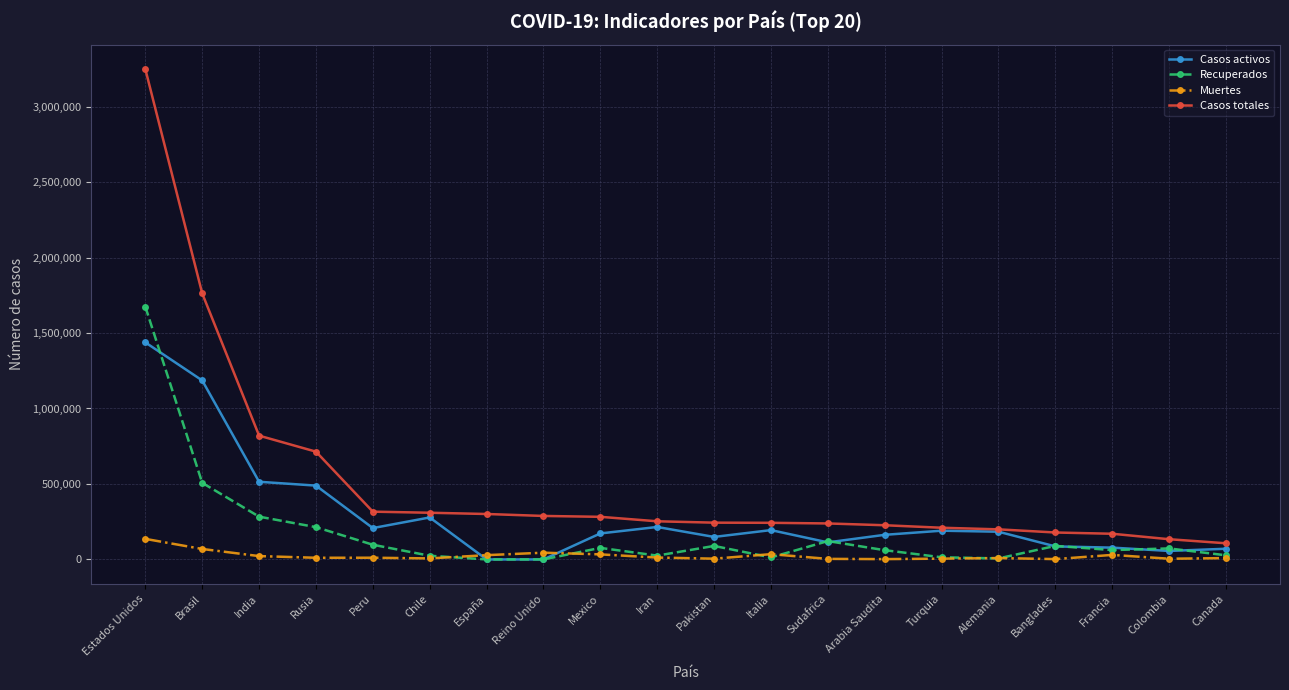

What is the difference between the highest and lowest values at Estados Unidos?

3111673